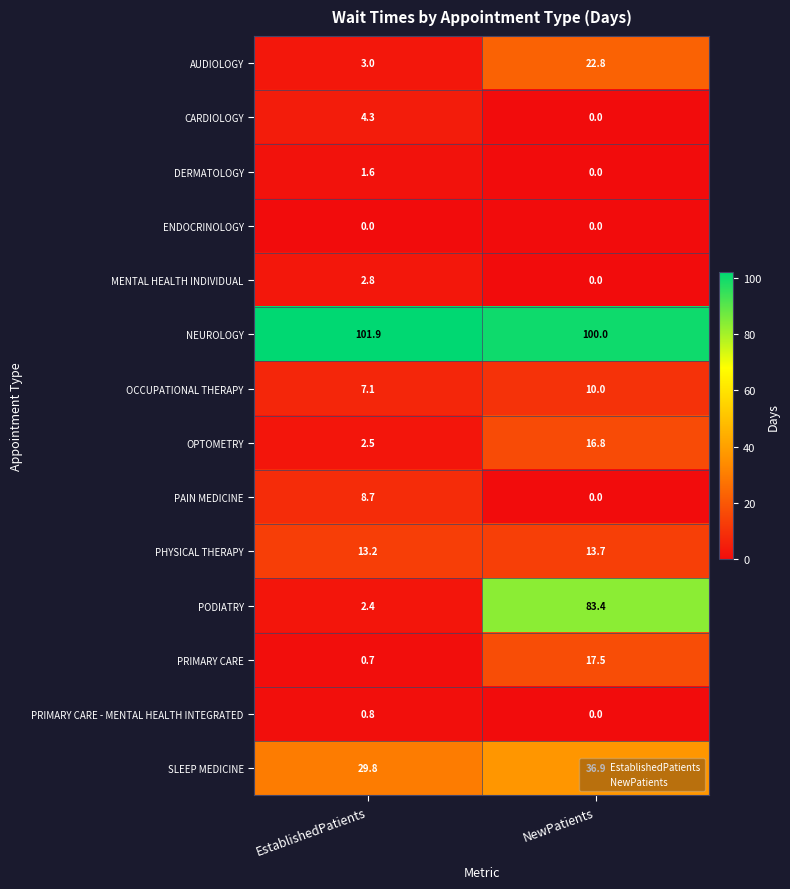

The OCCUPATIONAL THERAPY series shows 11.4 at EstablishedPatients. True or false?

False